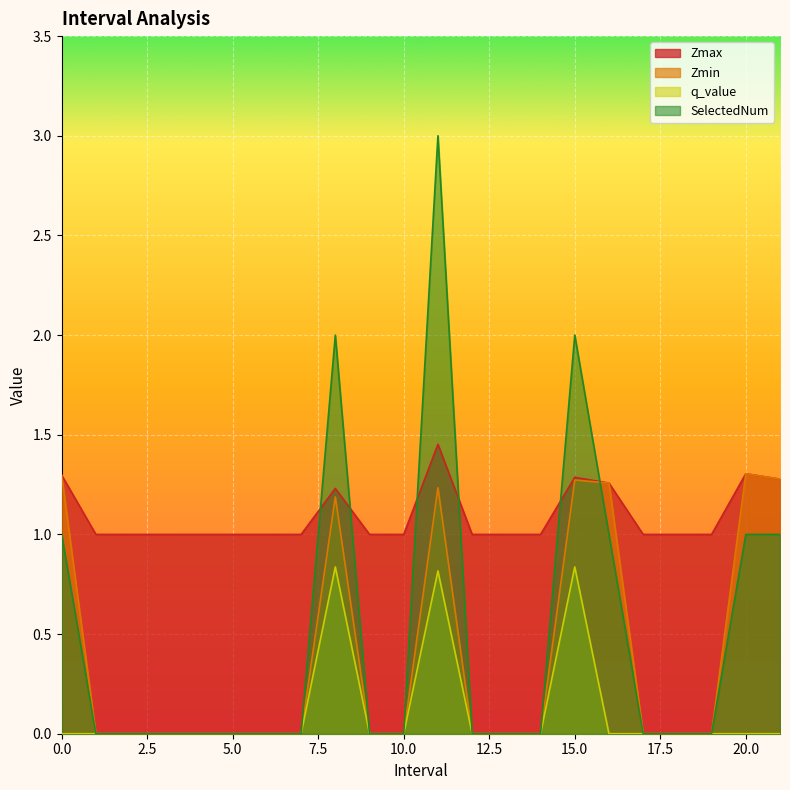

What is the total value across all series at 21.0?

3.6